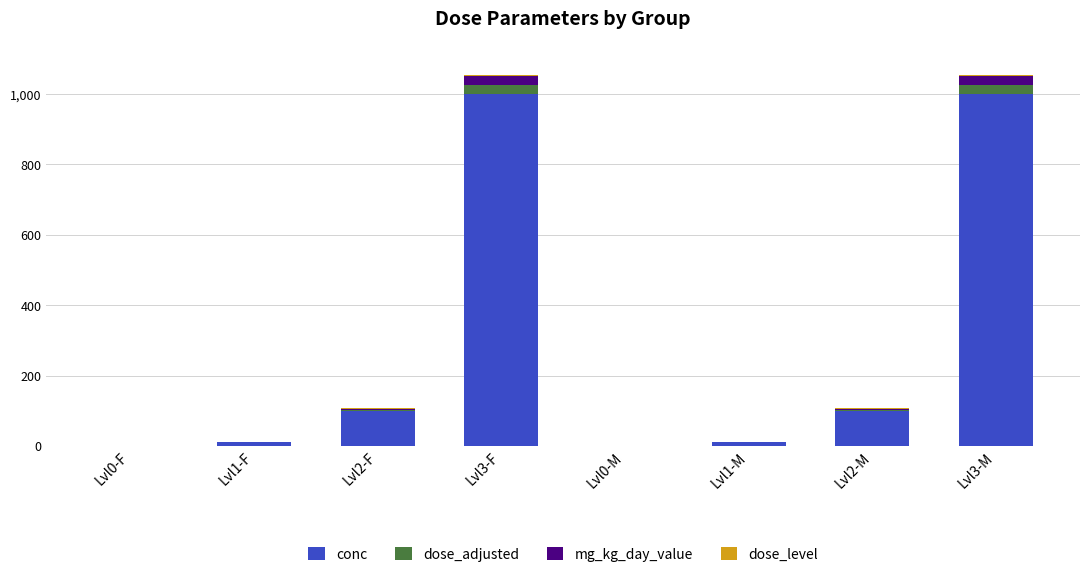

What is the highest value of the conc series?

1000.0